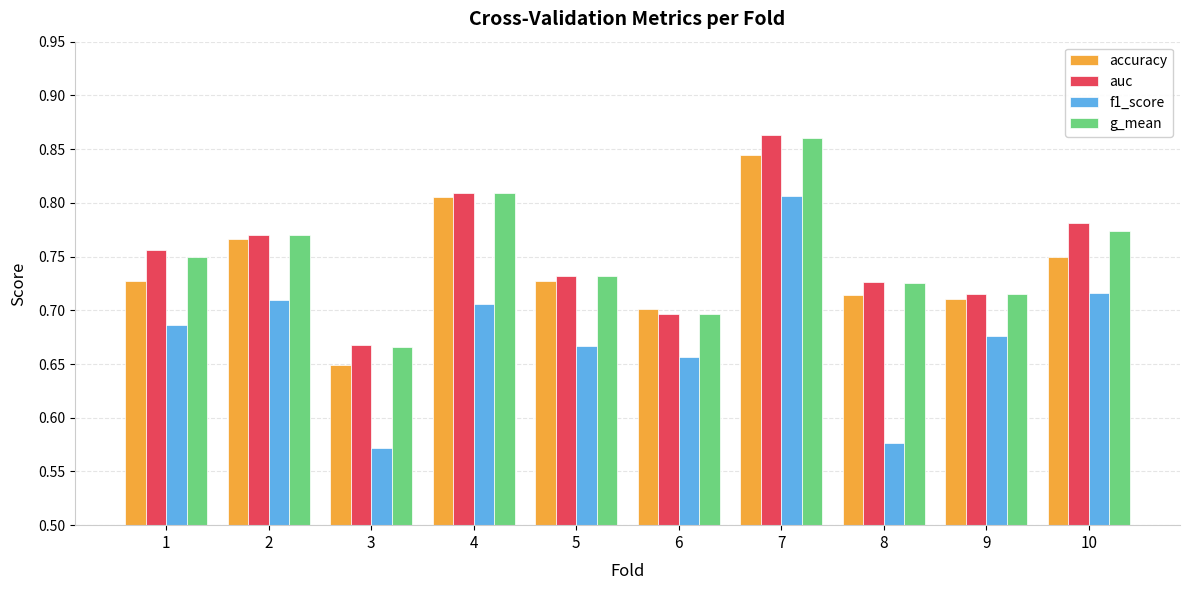

The f1_score series shows 0.7 at 4. True or false?

True